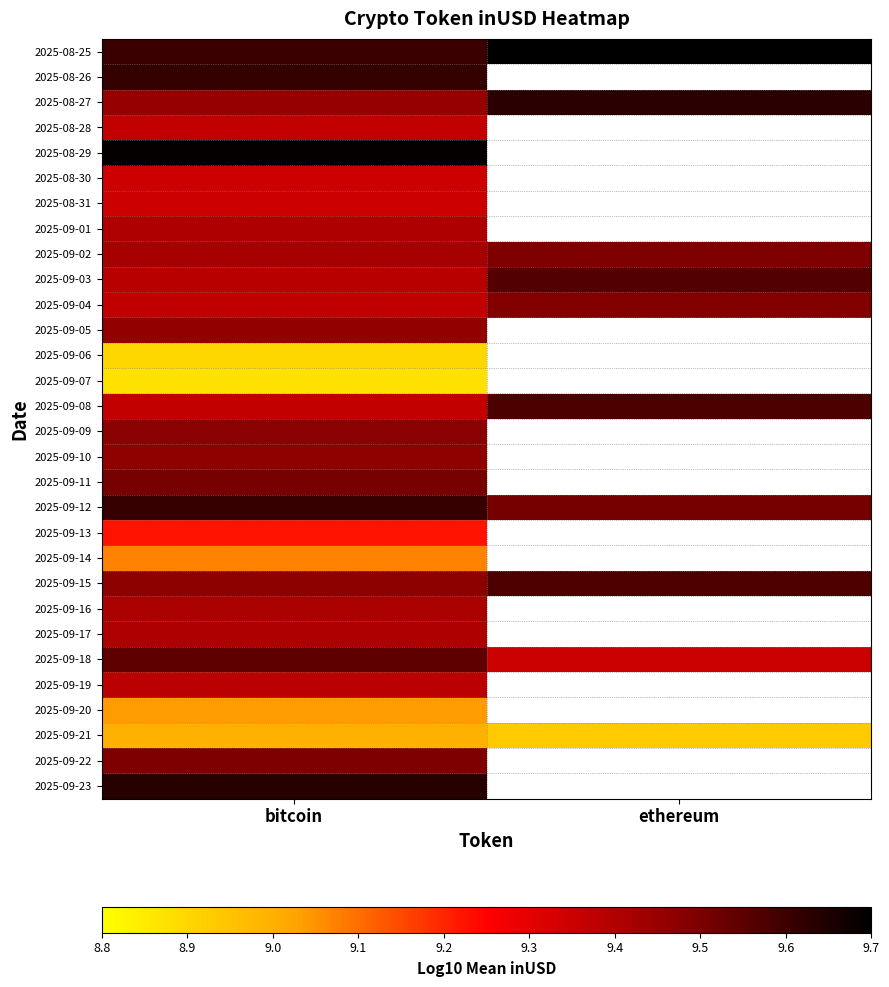

At which category is the sum across all series the highest?

bitcoin